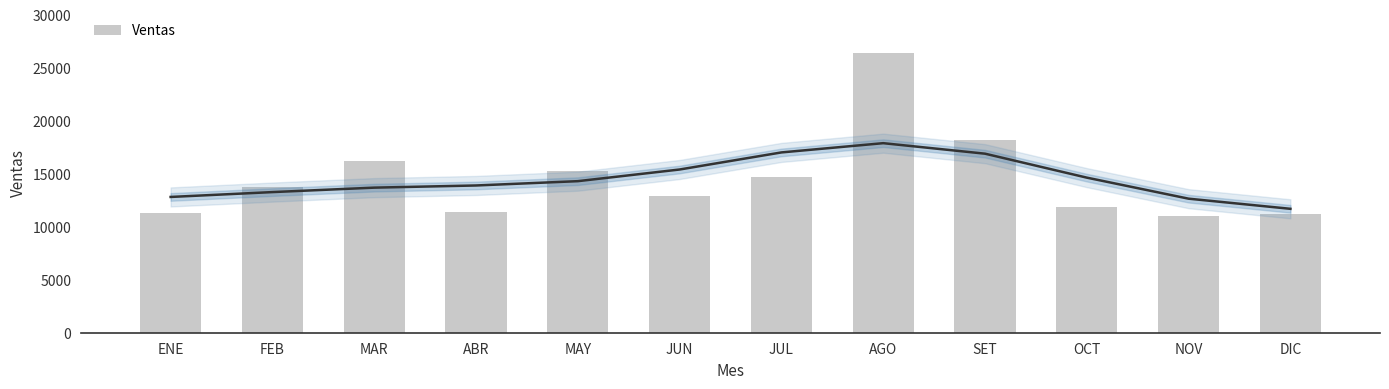

Reading right to left, extract all data points from this chart.

DIC=11231.1	NOV=11015.5	OCT=11828.9	SET=18200.9	AGO=26374.6	JUL=14727.3	JUN=12904.5	MAY=15213.6	ABR=11372.2	MAR=16235.9	FEB=13704.8	ENE=11246.3